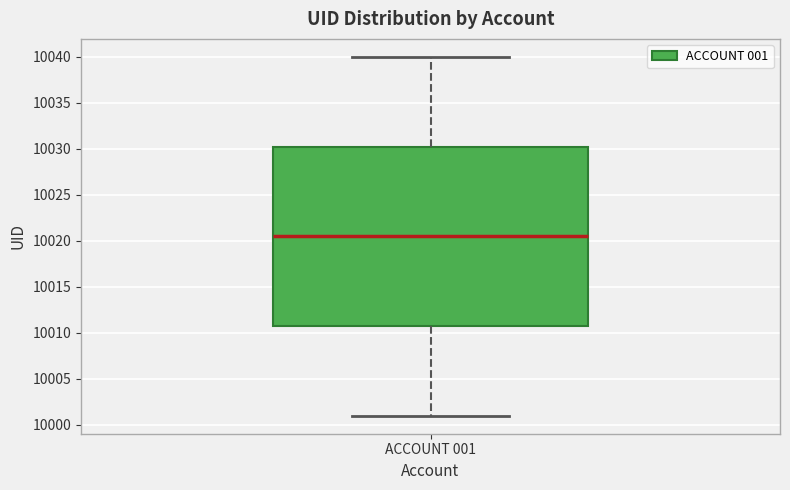

Read this box plot against the y-axis: the position of the median line, the range covered by the box, and the ends of both whiskers. The values are not printed on the chart, so give them approximately, as read against the axis.

median 10020.5, box 10011.0 to 10030.5, whiskers 10001.0 to 10040.0